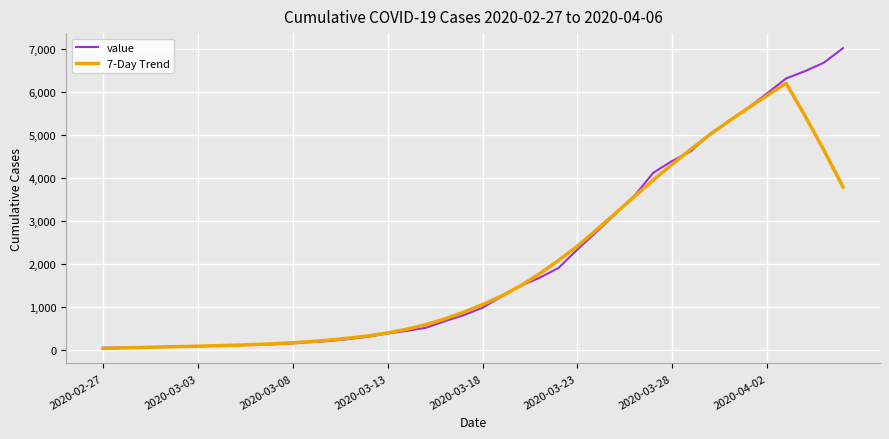

Which series has the widest spread of values?

value